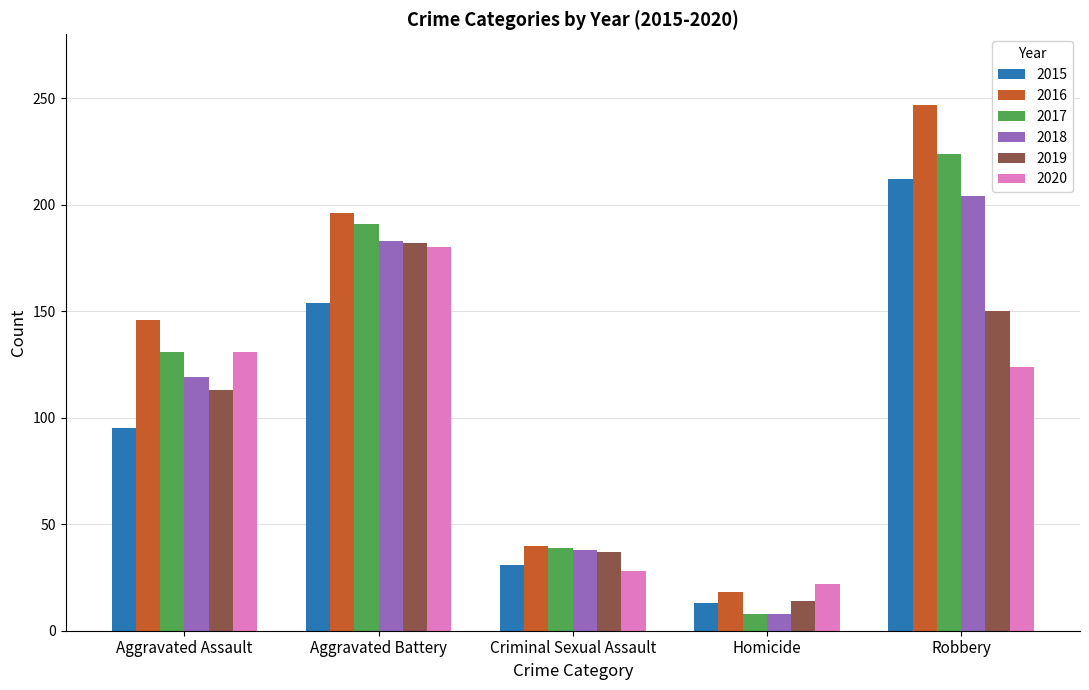

True or false: 2020 has a value of 214 at Aggravated Assault.

False